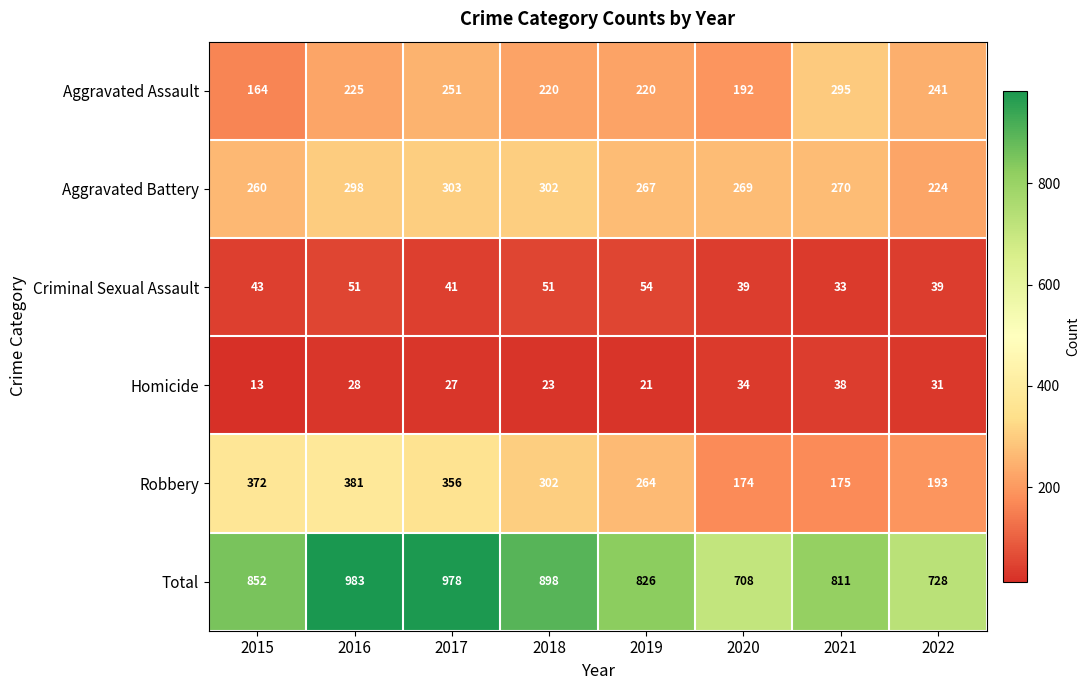

What is the lowest value of the Aggravated Assault series?

164